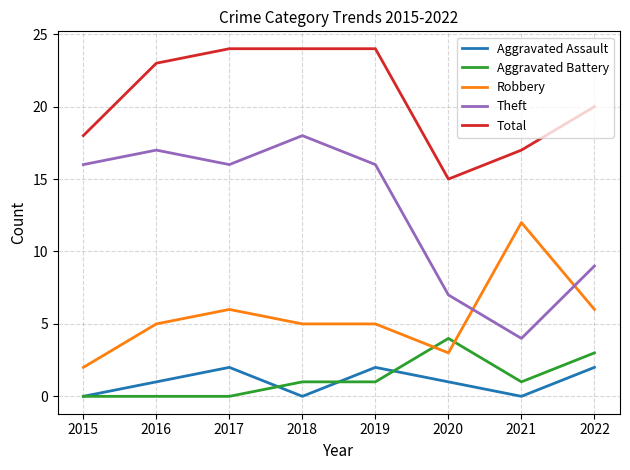

Is the value of Total at 2022 greater than the value of Aggravated Assault at 2021?

Yes